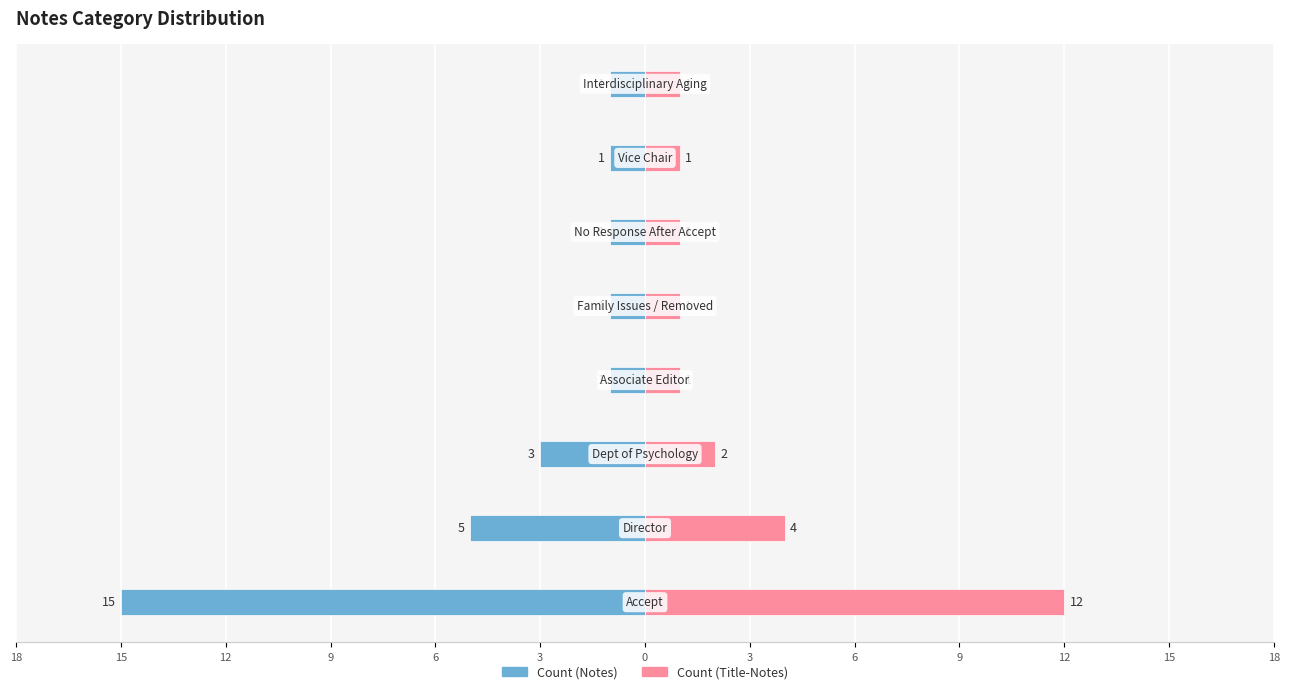

How many bars are there in each group?

2